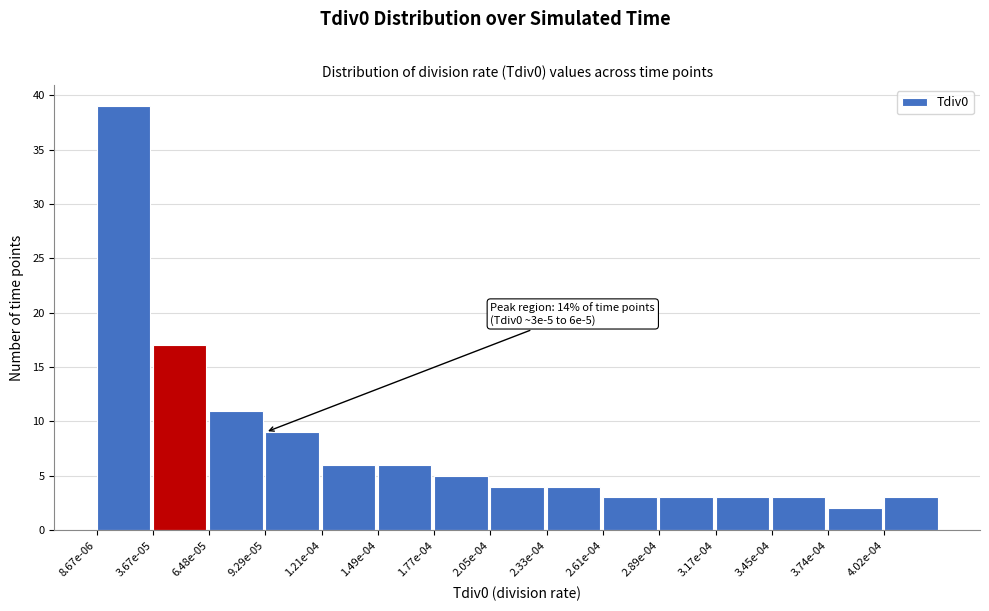

Reading left to right, transcribe all the data shown in this chart.

39	17	11	9	6	6	5	4	4	3	3	3	3	2	3